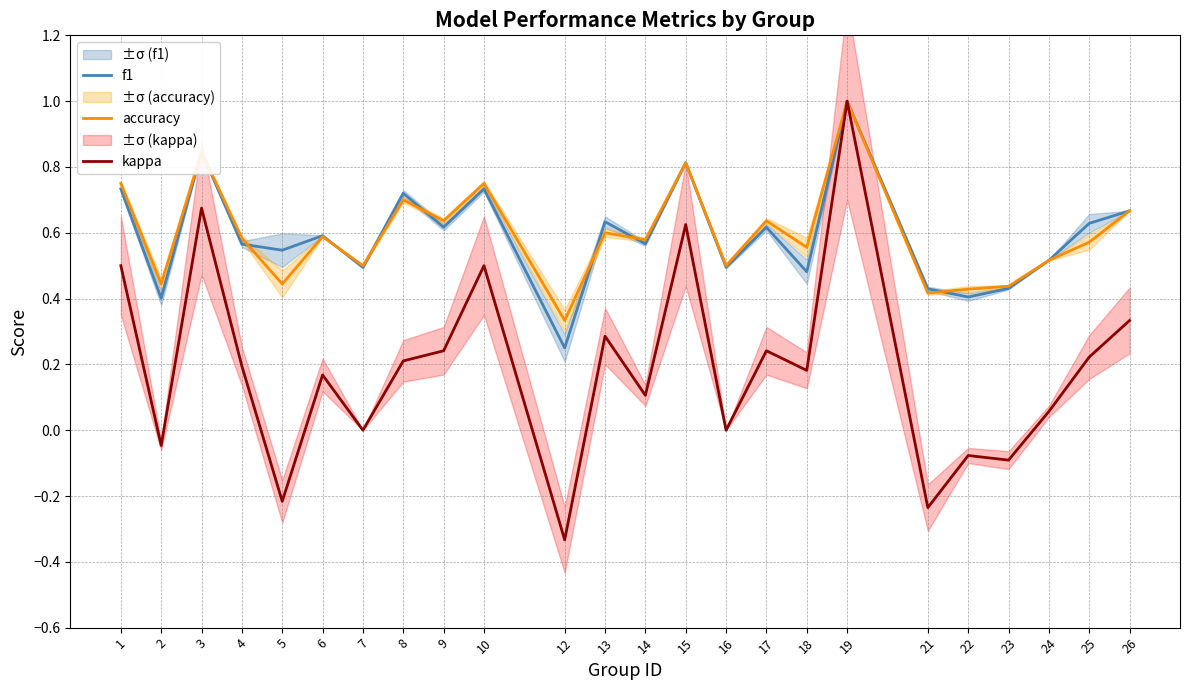

Which series changed the most between 7 and 25?

kappa